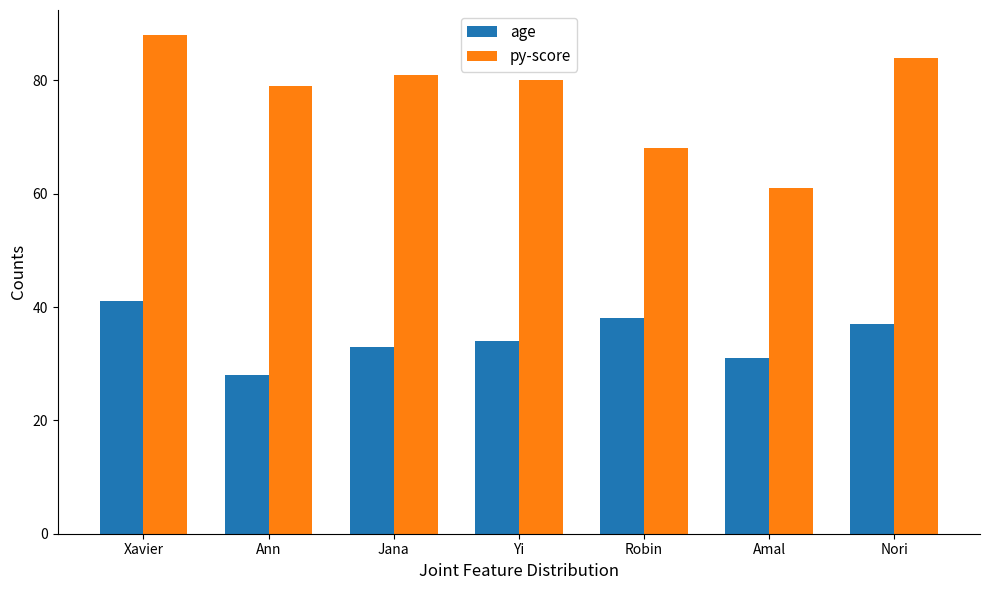

What is the value of the age bar at the 7th from the left?

37